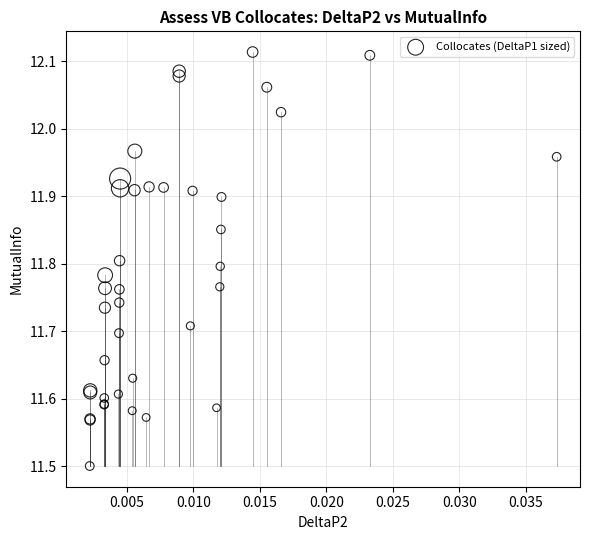

What Y value in the scatter plot is closest to 11?

11.5